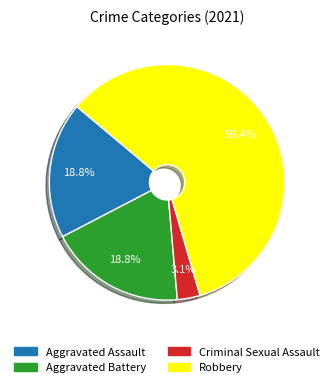

How many segments does this pie chart have?

4